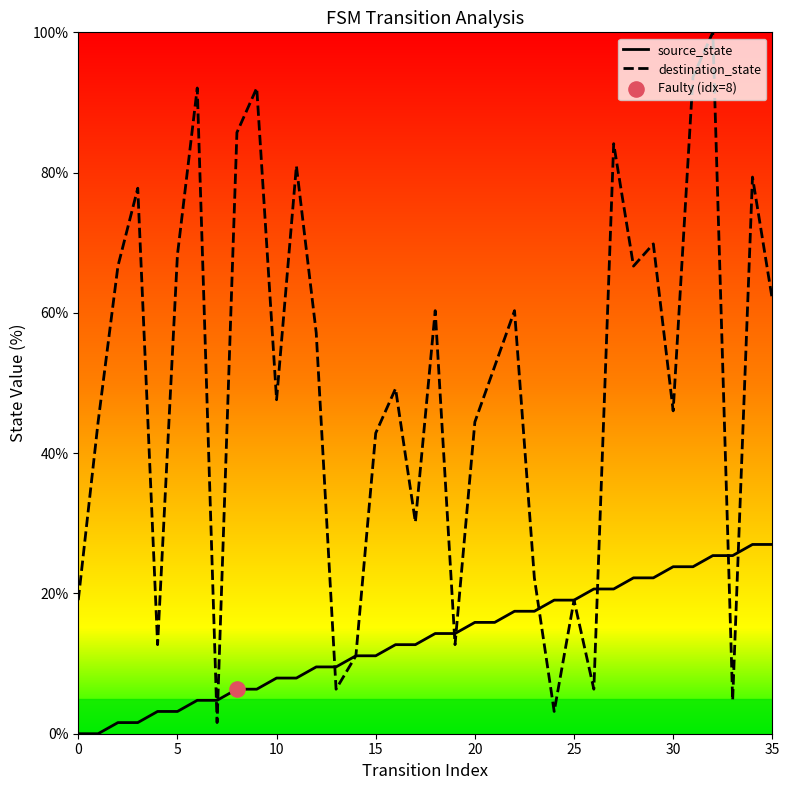

Which series has the largest total across all categories?

destination_state